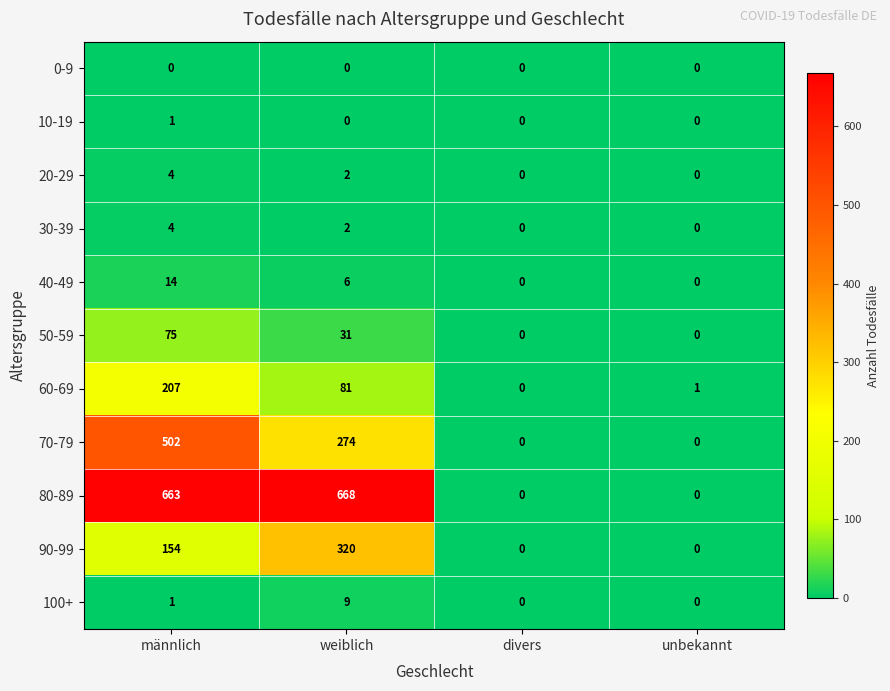

How many distinct data groups are displayed?

11